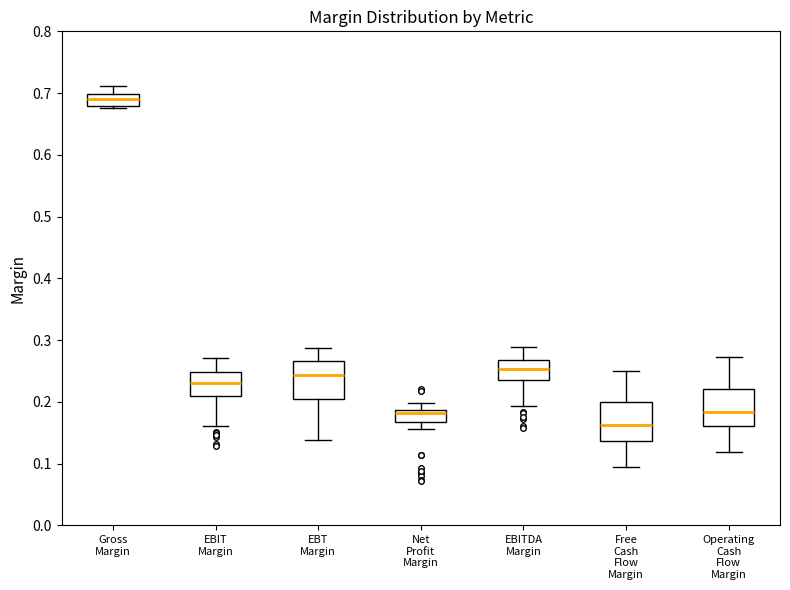

Reading left to right, transcribe this box plot: for each box, give where its median line is, the range the box spans, and where its two whiskers end, as read against the y-axis. The values are not printed on the chart, so give them approximately, as read against the axis.

Gross Margin: median 0.69, box 0.68 to 0.70, whiskers 0.68 (just below the box's lower edge) to 0.71
EBIT Margin: median 0.23, box 0.21 to 0.25, whiskers 0.16 to 0.27
EBT Margin: median 0.24, box 0.21 to 0.27, whiskers 0.14 to 0.29
Net Profit Margin: median 0.18, box 0.17 to 0.19, whiskers 0.16 to 0.20
EBITDA Margin: median 0.25, box 0.24 to 0.27, whiskers 0.19 to 0.29
Free Cash Flow Margin: median 0.16, box 0.14 to 0.20, whiskers 0.10 to 0.25
Operating Cash Flow Margin: median 0.18, box 0.16 to 0.22, whiskers 0.12 to 0.27